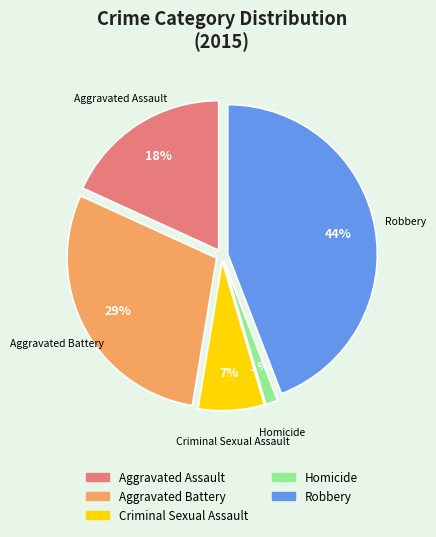

To the nearest percent, what is the combined percentage of Aggravated Assault and Homicide?

19%